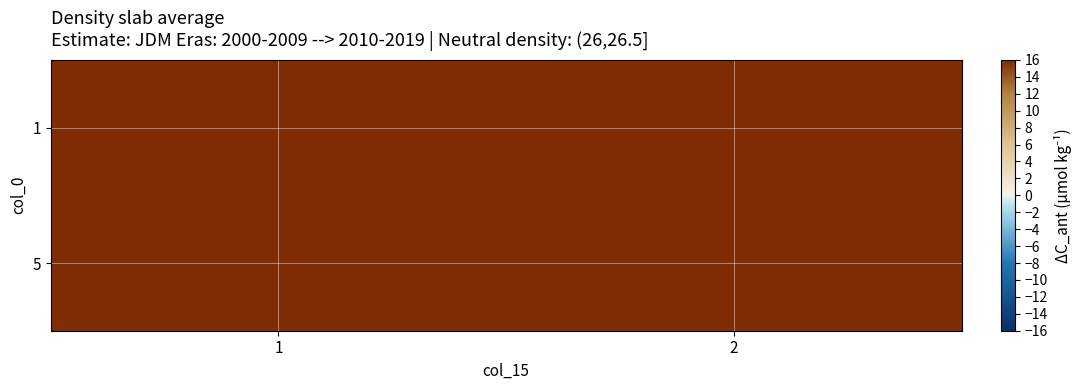

Rank the series by their maximum value, from highest to lowest.

1, 5